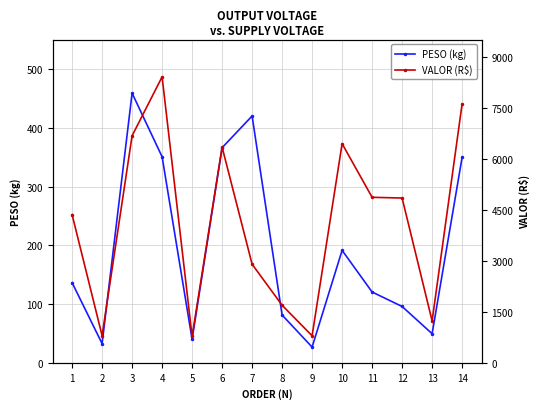

Reading left to right, extract all data points from this chart.

PESO (kg): 1=136.5	2=32.8	3=458.8	4=350.6	5=40.2	6=366.0	7=420.0	8=81.5	9=26.9	10=191.4	11=120.6	12=96.0	13=49.6	14=349.6
VALOR (R$): 1=4356.3	2=800.6	3=6673.6	4=8403.8	5=779.0	6=6340.0	7=2900.0	8=1694.2	9=797.0	10=6440.5	11=4865.4	12=4843.9	13=1234.5	14=7608.6